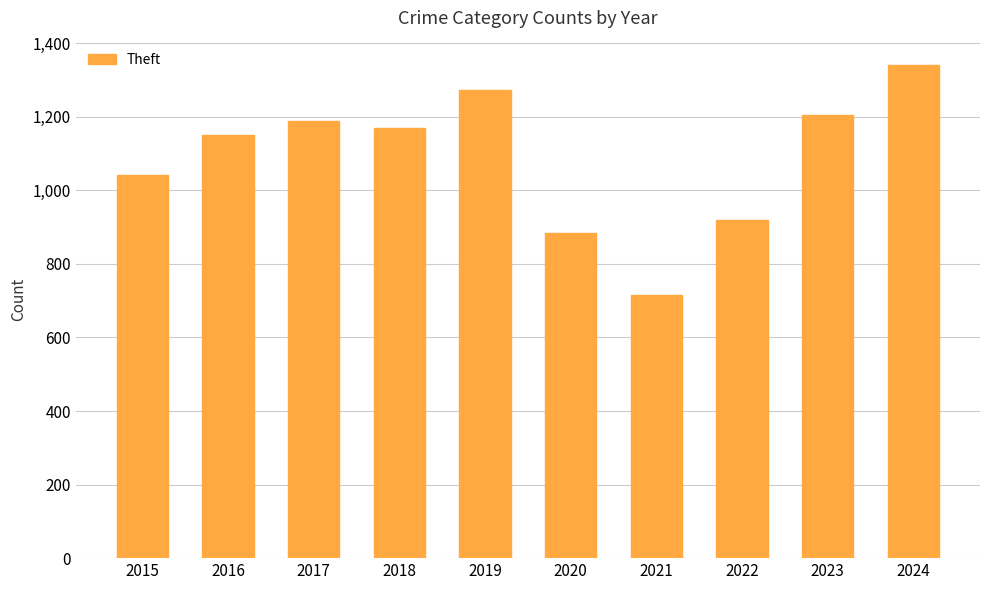

Which has a higher value, 2018 or 2023?

2023